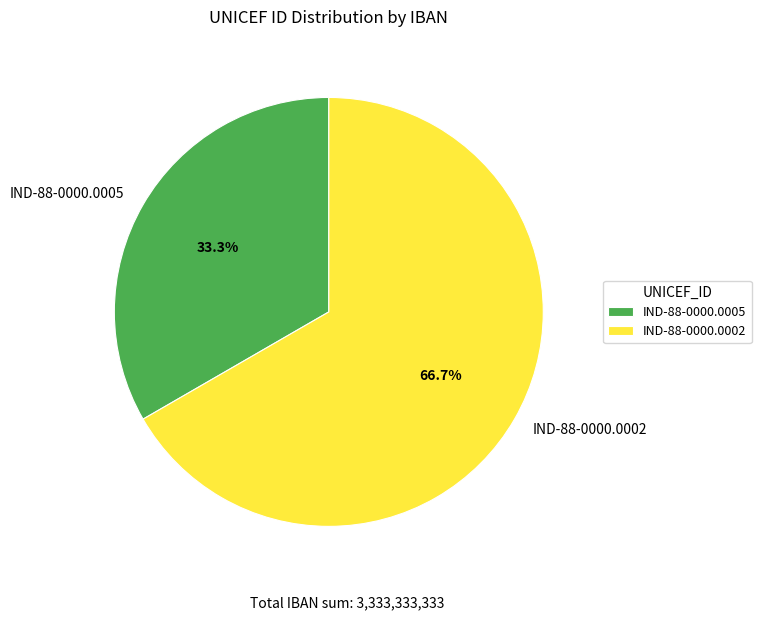

Rank the categories by value from highest to lowest.

IND-88-0000.0002, IND-88-0000.0005